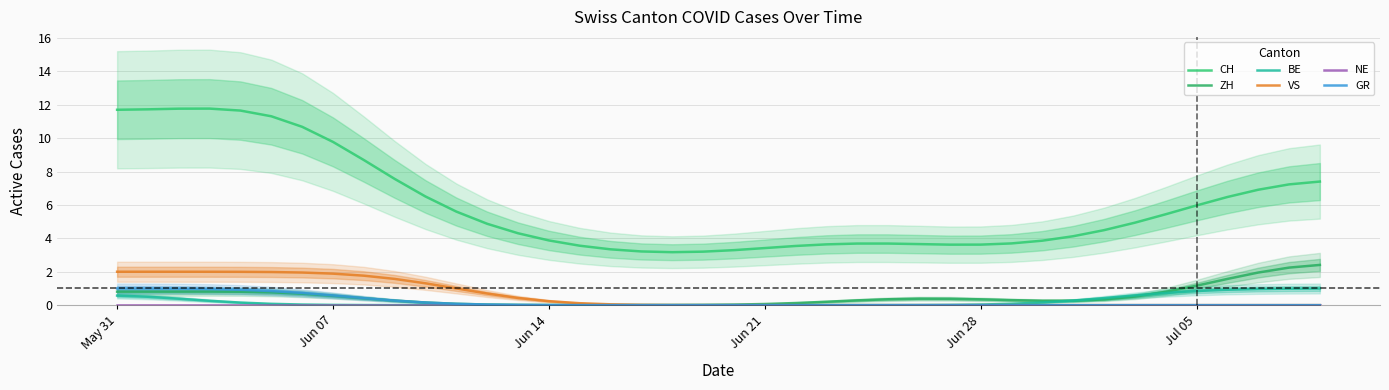

Reading right to left, what are all the values shown in this chart?

CH: 7.4	7.2	6.9	6.5	6.0	5.4	4.9	4.5	4.1	3.9	3.7	3.6	3.6	3.7	3.7	3.7	3.6	3.5	3.4	3.3	3.2	3.2	3.2	3.3	3.6	3.9	4.3	4.9	5.6	6.5	7.6	8.7	9.8	10.7	11.3	11.7	11.8	11.8	11.7	11.7
ZH: 2.4	2.2	2.0	1.6	1.2	0.8	0.5	0.3	0.3	0.3	0.3	0.3	0.4	0.4	0.4	0.3	0.2	0.1	0.1	0.0	0.0	0.0	0.0	0.0	0.0	0.0	0.0	0.0	0.1	0.2	0.3	0.4	0.6	0.7	0.8	0.8	0.8	0.8	0.8	0.8
BE: 1.0	1.0	1.0	0.9	0.8	0.7	0.6	0.4	0.3	0.2	0.1	0.0	0.0	0.0	0.0	0.0	0.0	0.0	0.0	0.0	0.0	0.0	0.0	0.0	0.0	0.0	0.0	0.0	0.0	0.0	0.0	0.0	0.0	0.0	0.1	0.2	0.3	0.4	0.5	0.6
VS: 0.0	0.0	0.0	0.0	0.0	0.0	0.0	0.0	0.0	0.0	0.0	0.0	0.0	0.0	0.0	0.0	0.0	0.0	0.0	0.0	0.0	0.0	0.0	0.0	0.1	0.2	0.4	0.7	1.0	1.3	1.6	1.8	1.9	2.0	2.0	2.0	2.0	2.0	2.0	2.0
NE: 0.0	0.0	0.0	0.0	0.0	0.0	0.0	0.0	0.0	0.0	0.0	0.0	0.0	0.0	0.0	0.0	0.0	0.0	0.0	0.0	0.0	0.0	0.0	0.0	0.0	0.0	0.0	0.0	0.0	0.0	0.0	0.0	0.0	0.0	0.0	0.0	0.0	0.0	0.0	0.0
GR: 0.0	0.0	0.0	0.0	0.0	0.0	0.0	0.0	0.0	0.0	0.0	0.0	0.0	0.0	0.0	0.0	0.0	0.0	0.0	0.0	0.0	0.0	0.0	0.0	0.0	0.0	0.0	0.0	0.1	0.2	0.3	0.4	0.6	0.7	0.8	0.9	1.0	1.0	1.0	1.0